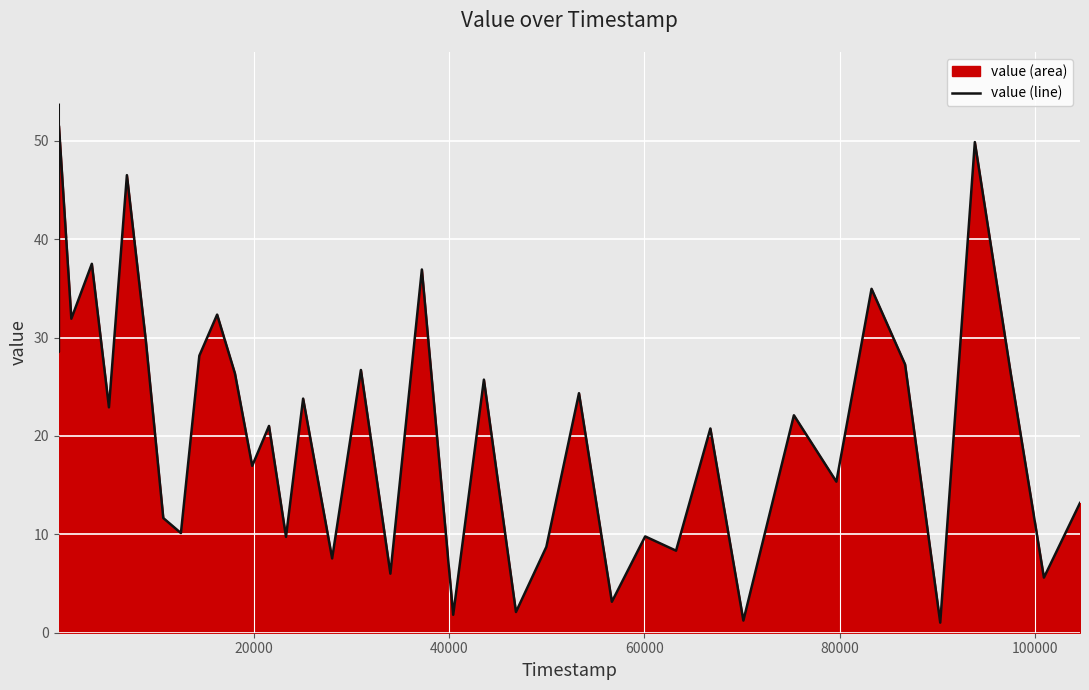

What is the difference between the maximum and minimum values?

52.6